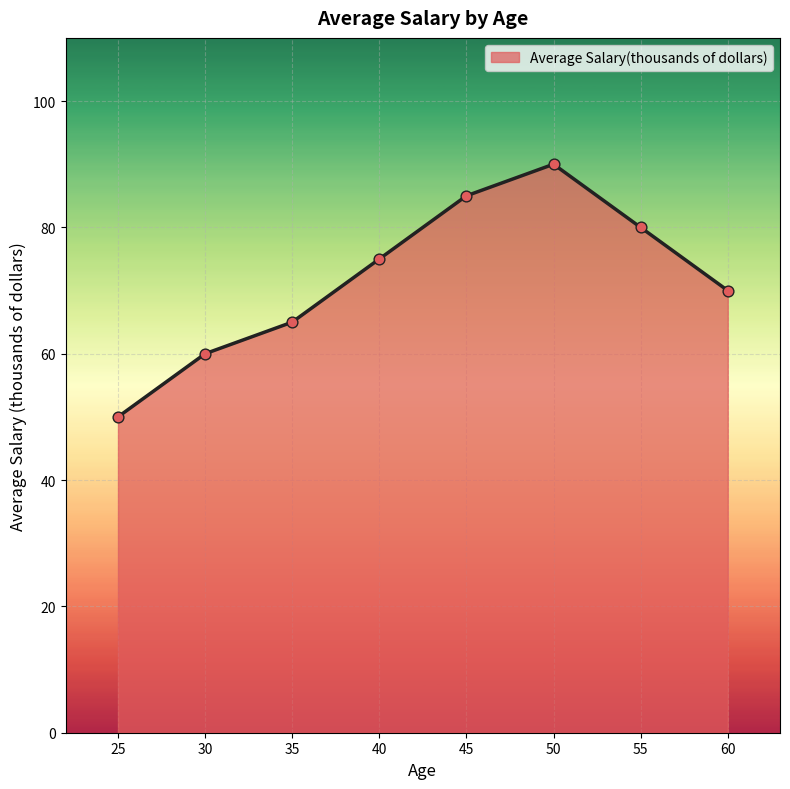

Which has a higher value, 45 or 55?

45